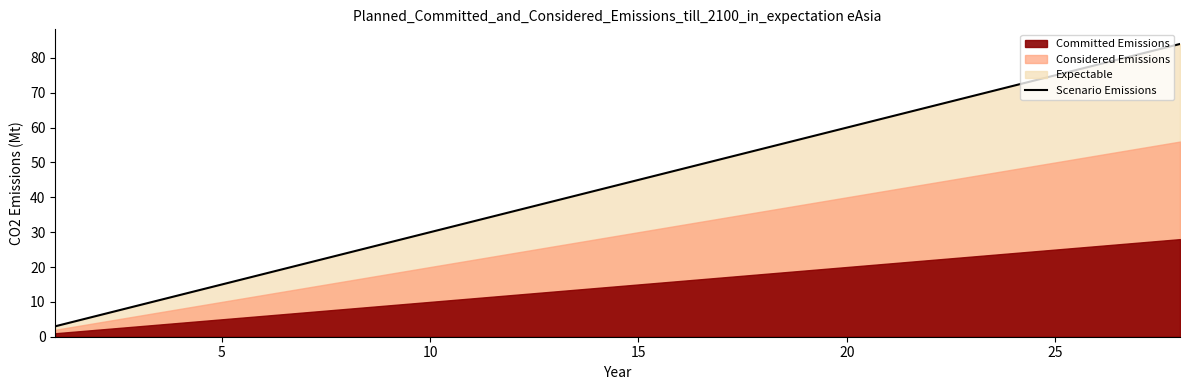

Is it true that Scenario Emissions equals 15 at 5?

True